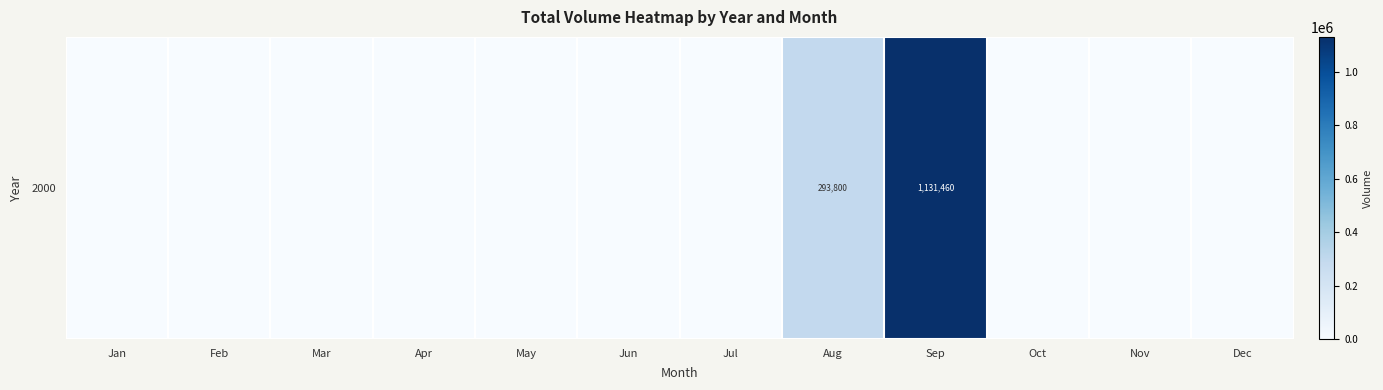

True or false: the data shows 712762 at Feb.

False